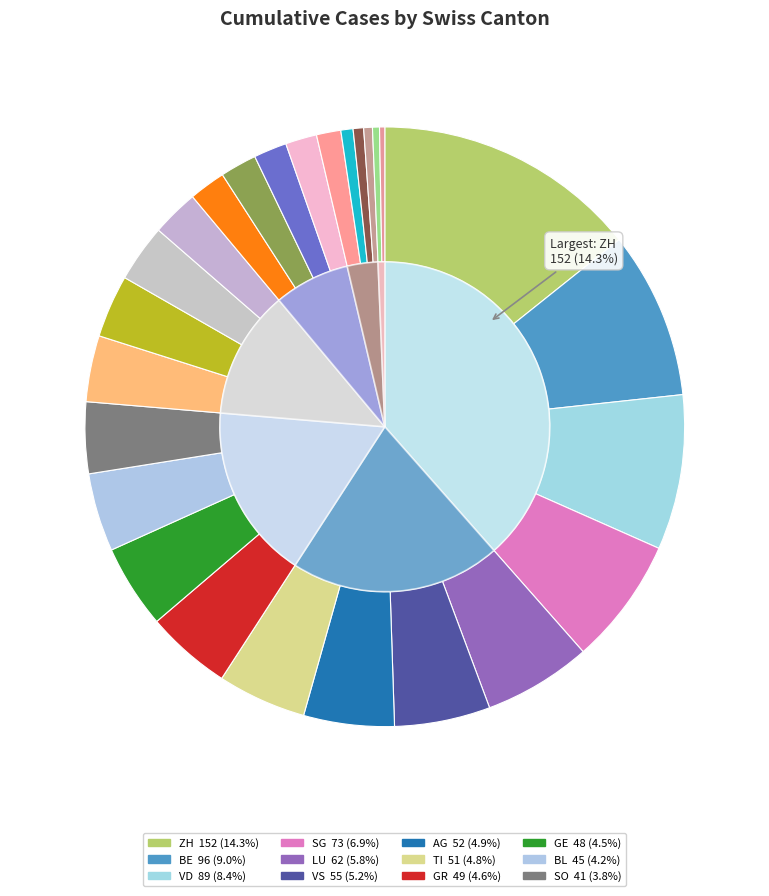

The OW slice represents 1% of the pie. True or false?

False